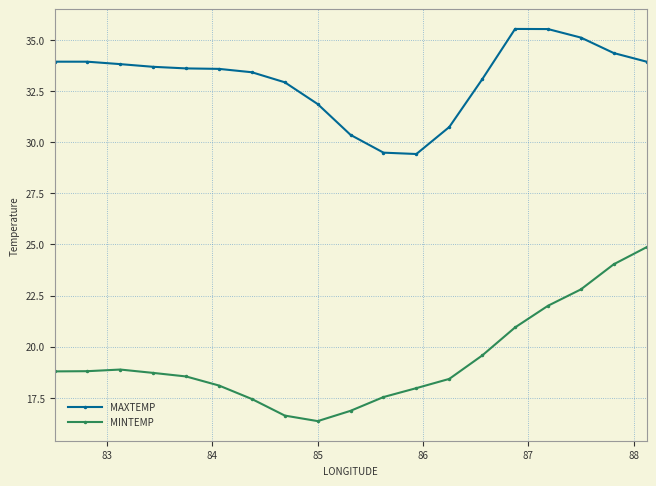

What is the difference between the maximum and minimum values in the MAXTEMP series?

6.1